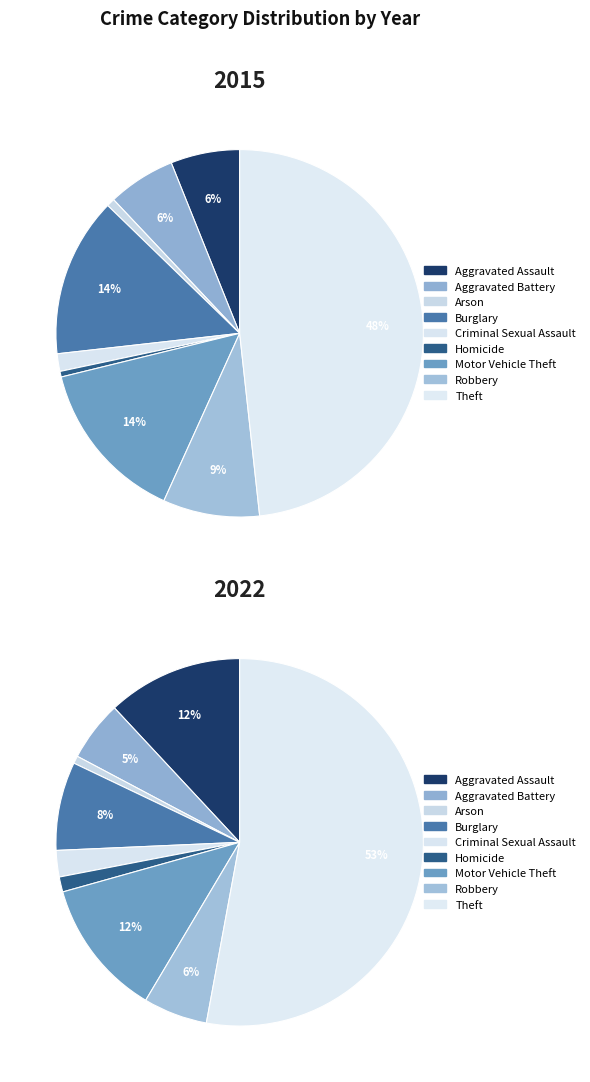

The Aggravated Battery slice represents 1% of the pie. True or false?

False